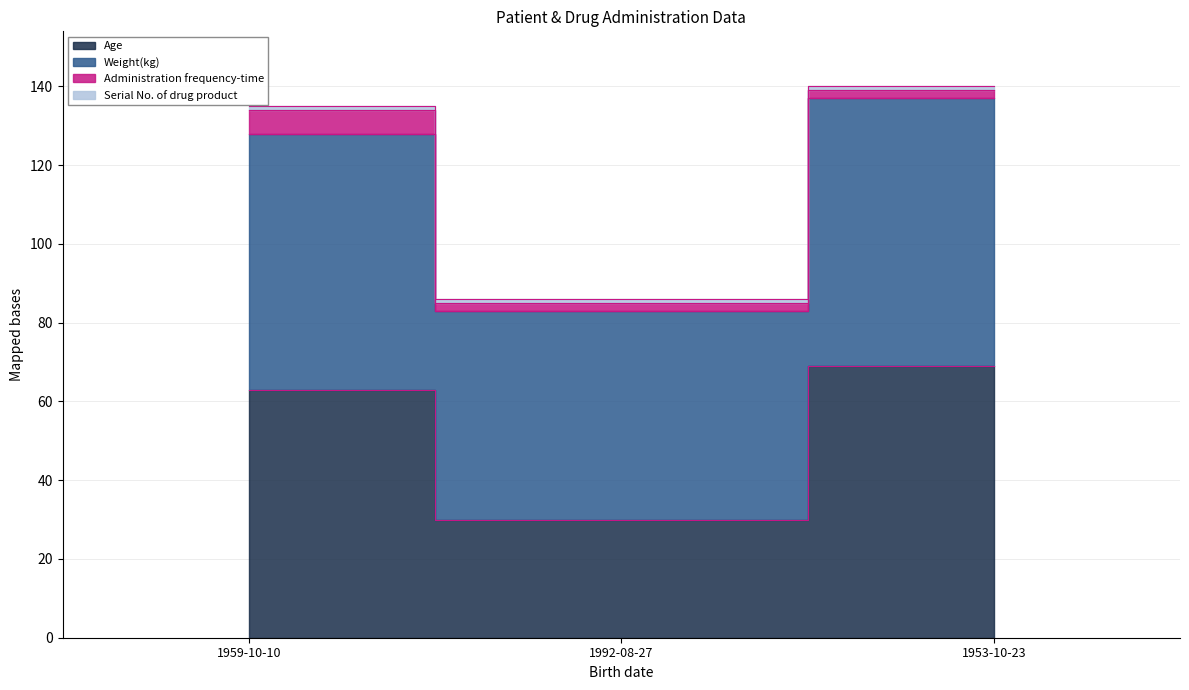

What position from the left is 1992-08-27?

2